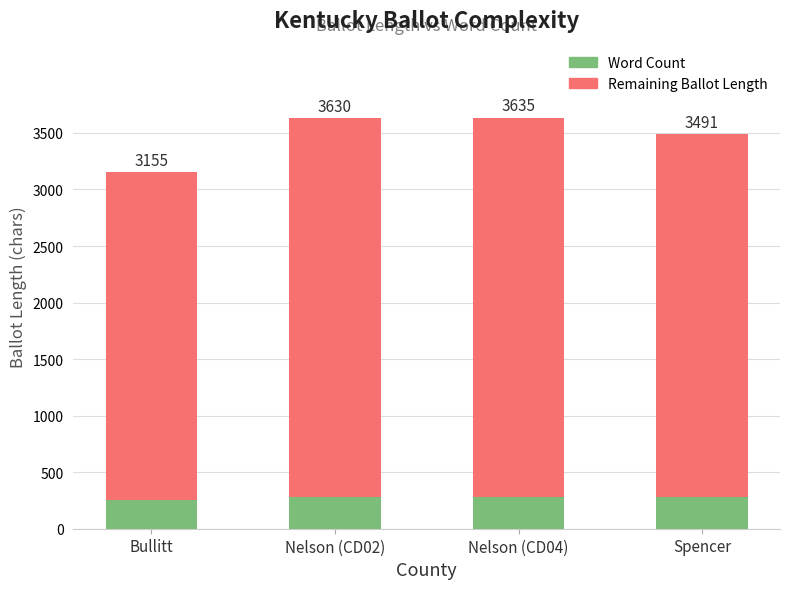

Is it true that Remaining Ballot Length equals 3348 at Nelson (CD02)?

True